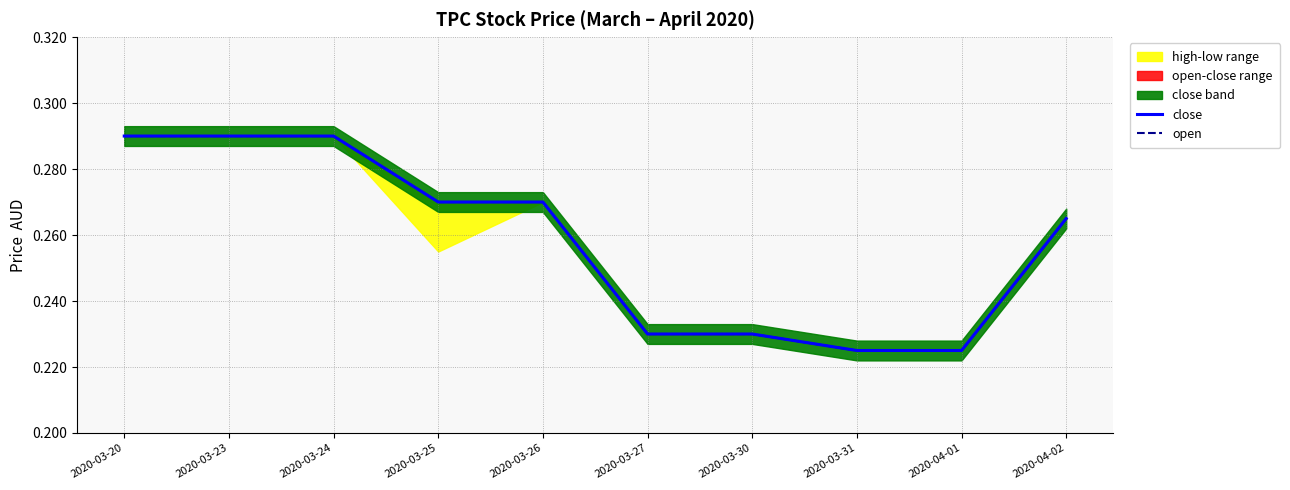

What is the label of the 3rd point from the right?

2020-03-31